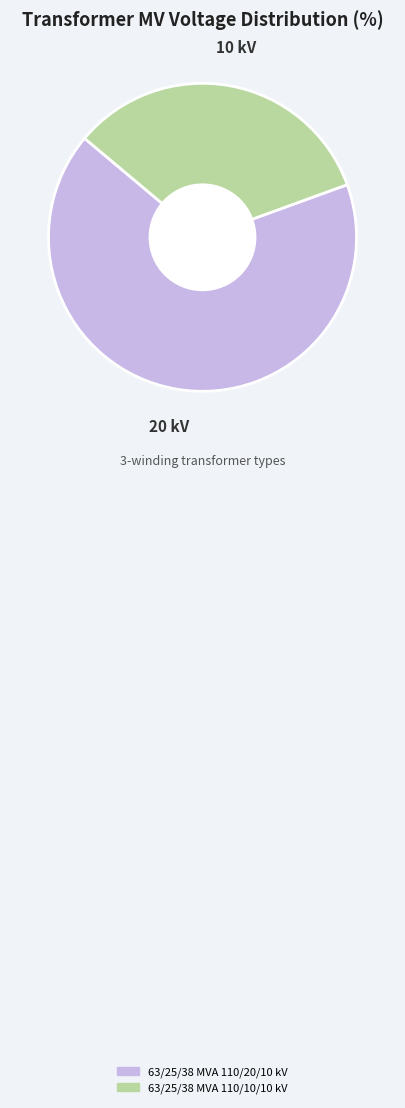

Which slice is the largest?

63/25/38 MVA 110/20/10 kV